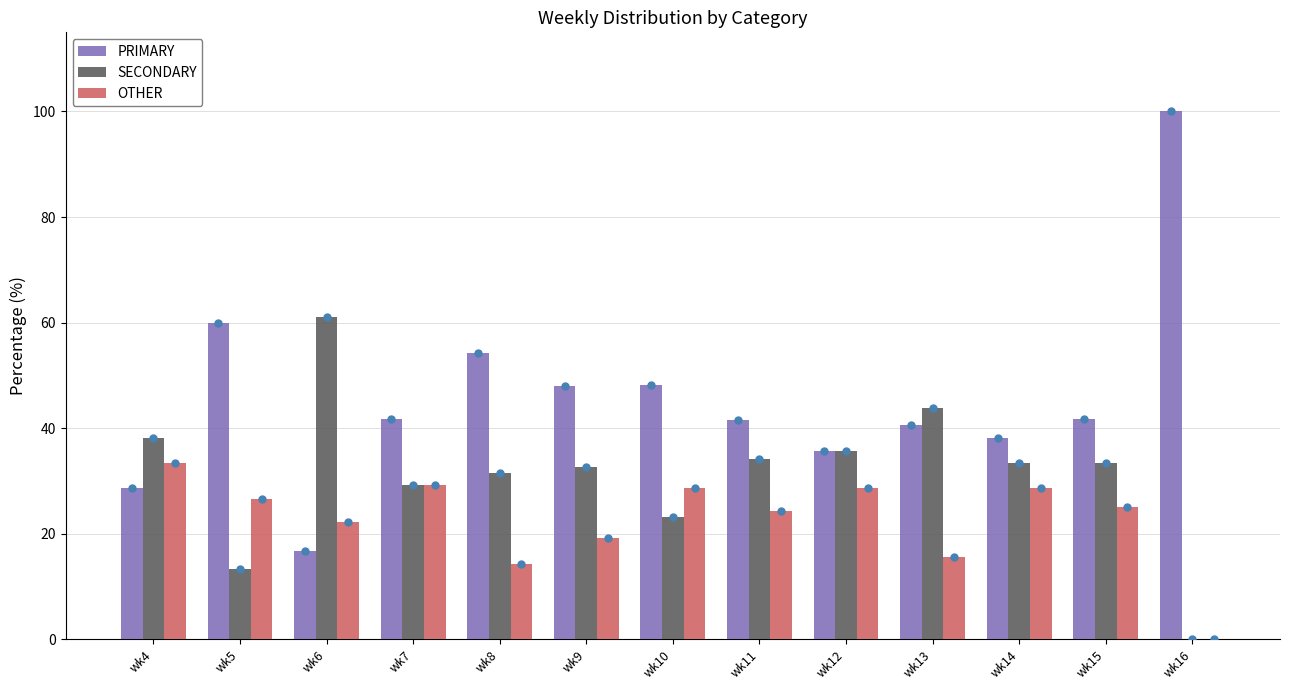

The SECONDARY series shows 0.0 at wk16. True or false?

True